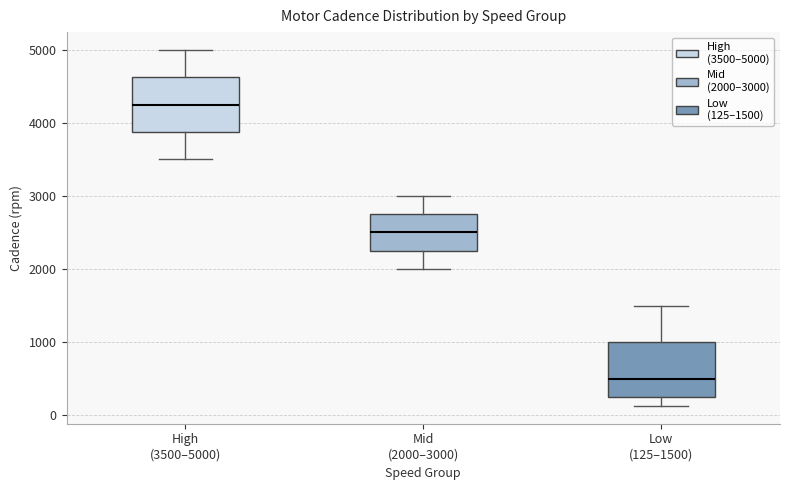

Where is the upper edge of the box for High (3500–5000) on the y-axis? The values are not printed on the chart, so give them approximately, as read against the axis.

4600